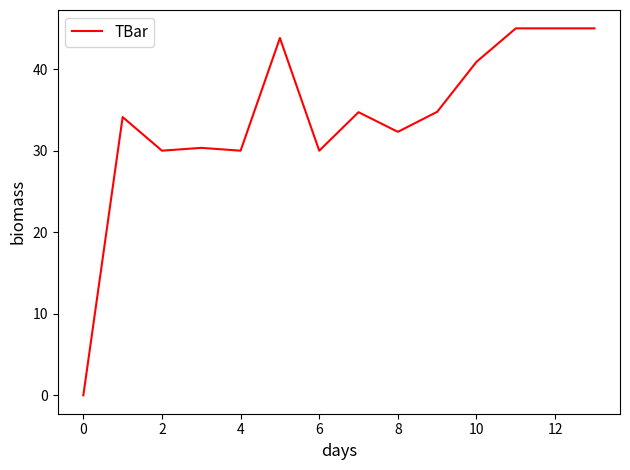

How many lines are shown in the chart?

1